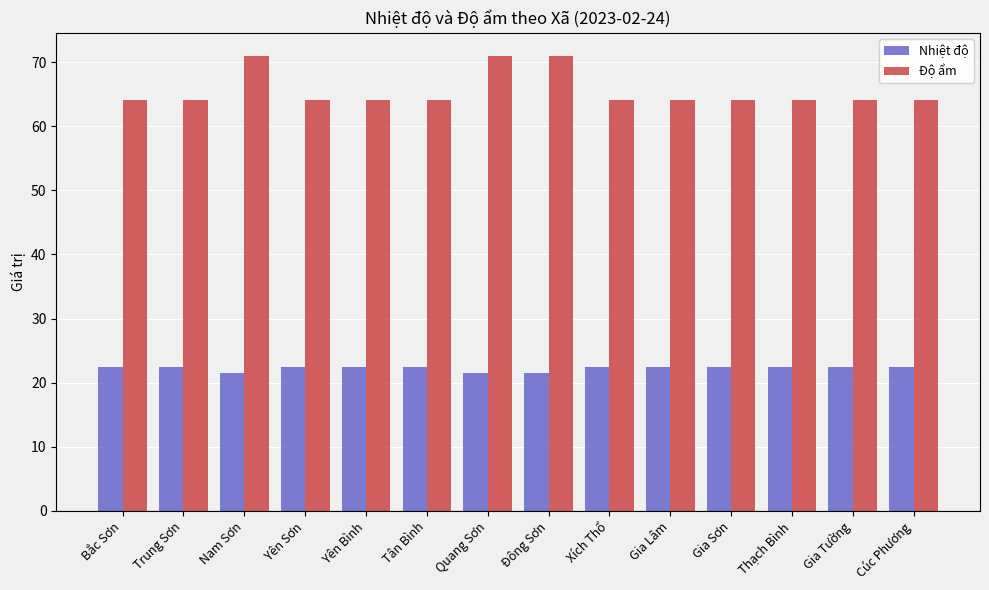

What are all the series names shown in the legend?

Nhiệt độ, Độ ẩm